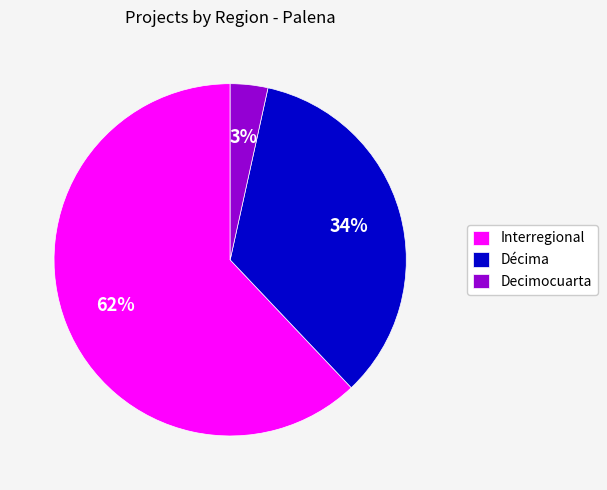

Is there a majority slice in this chart?

Yes